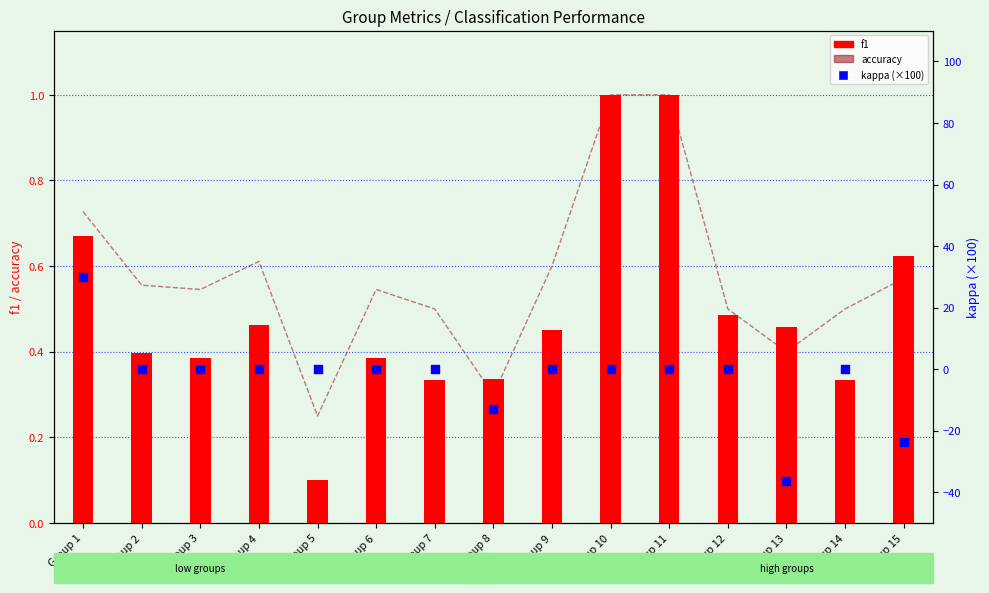

What are all the series names shown in the legend?

accuracy, f1, kappa (scaled ×100)